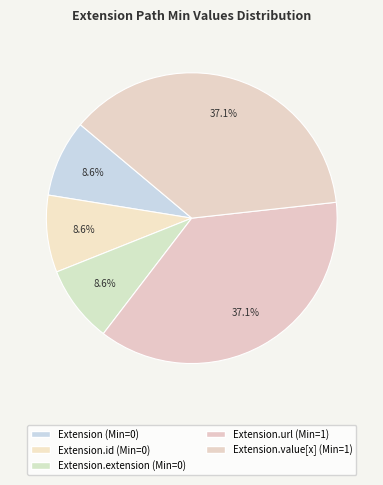

Which category has the biggest portion of the pie?

Extension.url